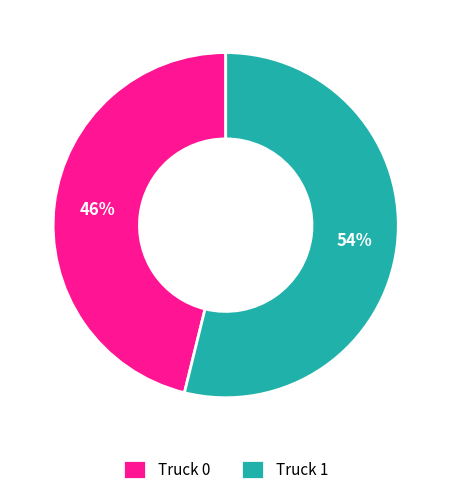

To the nearest percent, what is the difference between the Truck 0 and Truck 1 slice percentages?

8%